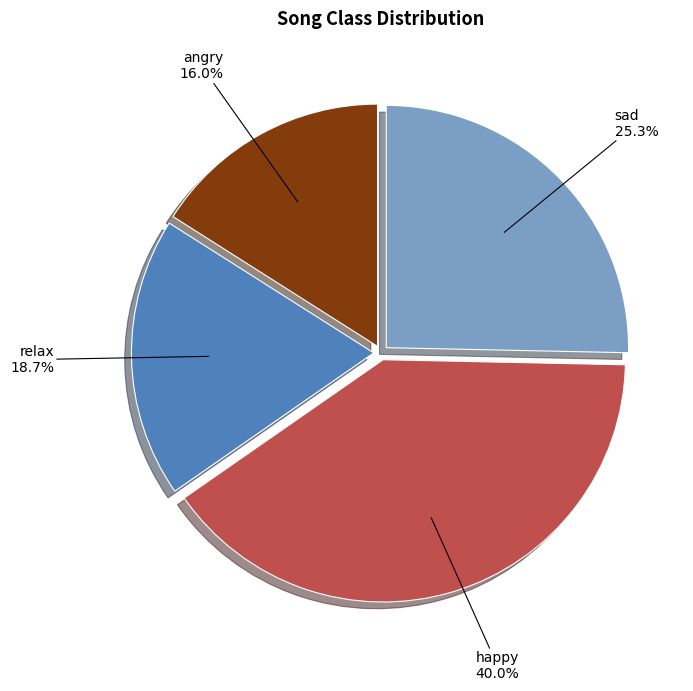

Combined, do happy and angry account for over 50%?

Yes